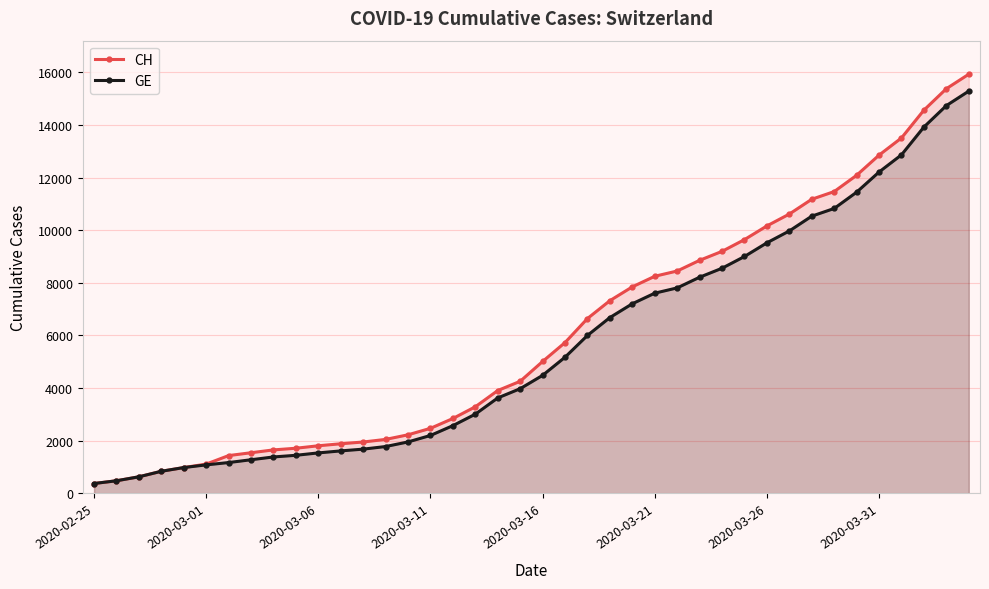

Is the value of CH at 2020-02-25 greater than the value of GE at 2020-03-16?

No